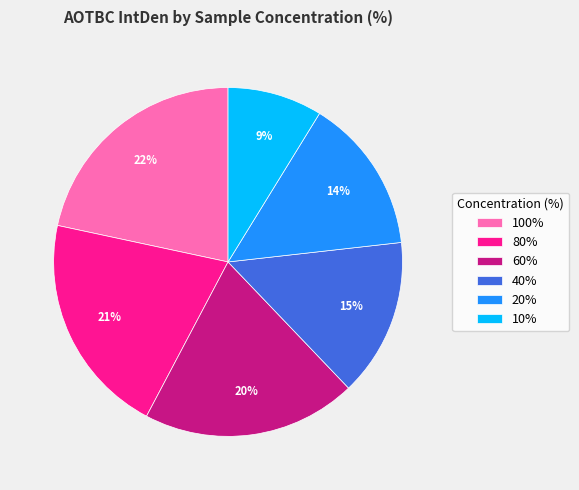

Which has a higher value, 20% or 10%?

20%